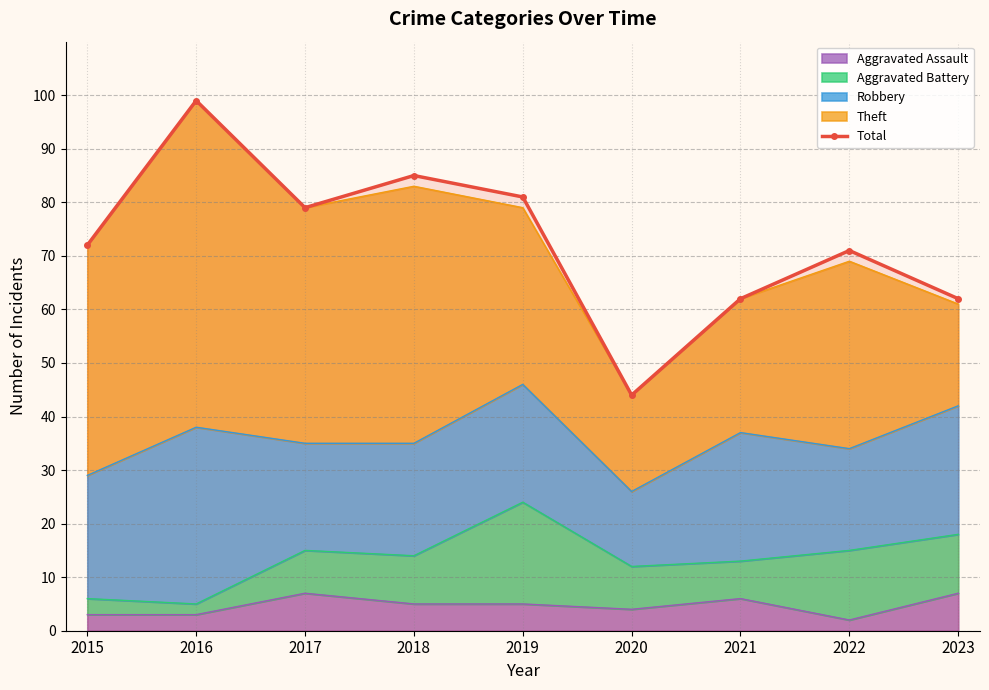

What is the ratio of the value at 2020 to the value at 2019?

0.5